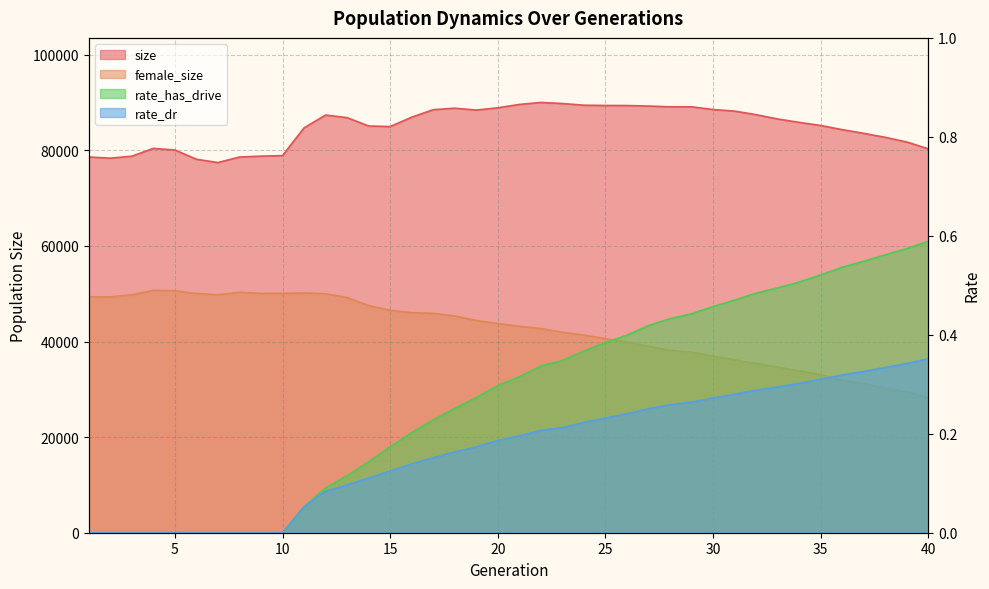

Where is rate_has_drive nearest to the value 0?

1